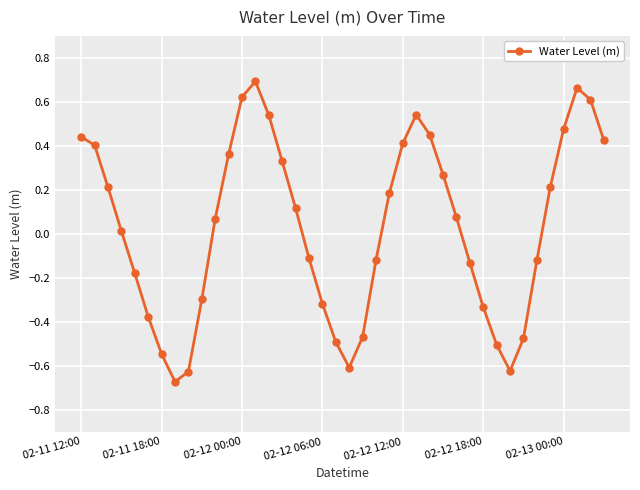

What is the difference between the second highest and second lowest values?

1.3